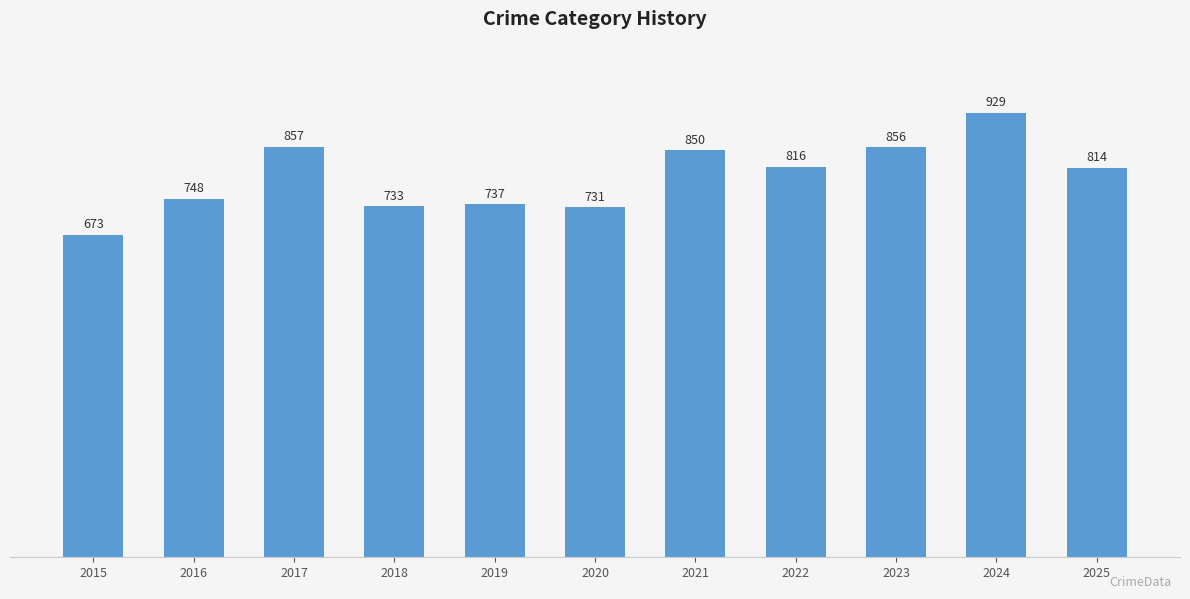

What is the greatest value displayed?

929